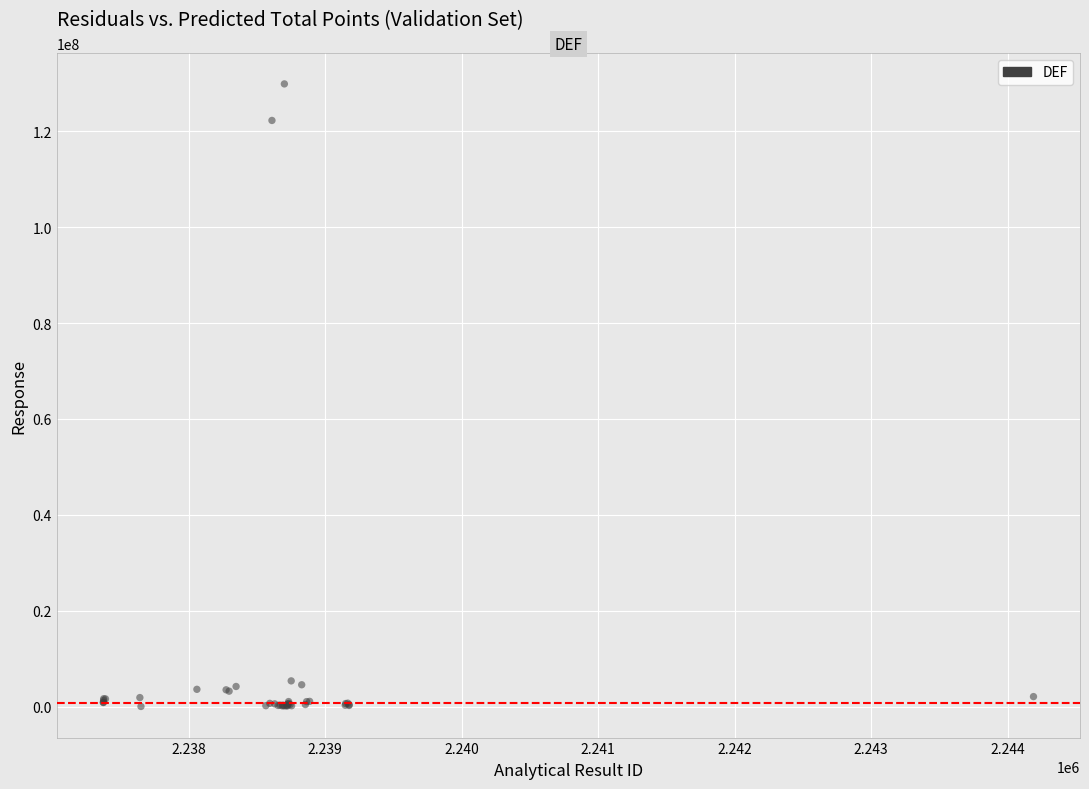

What Y value in the scatter plot is closest to 64949789?

122233760.0